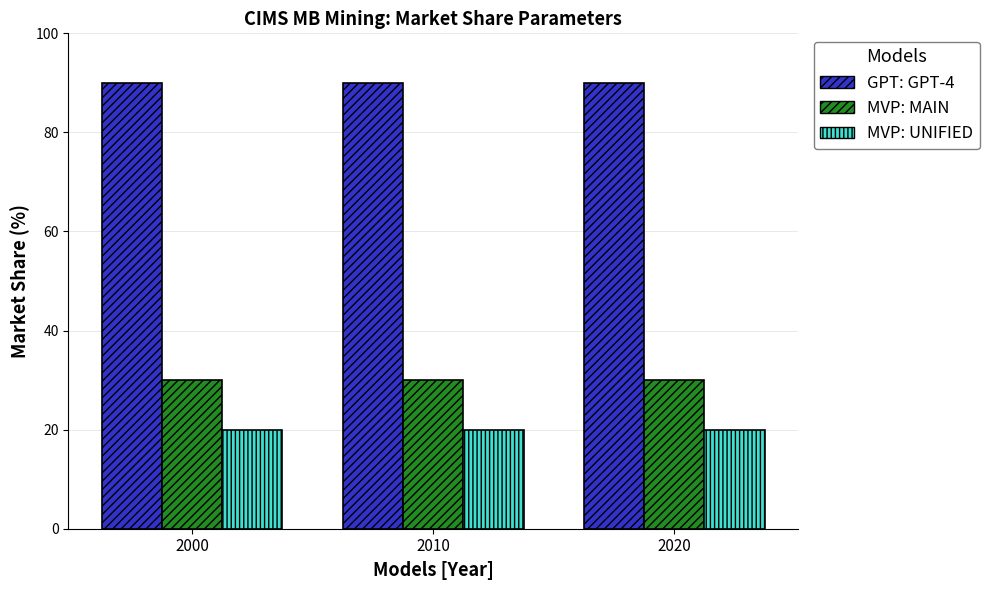

What is the total value across all series at 2020?

140